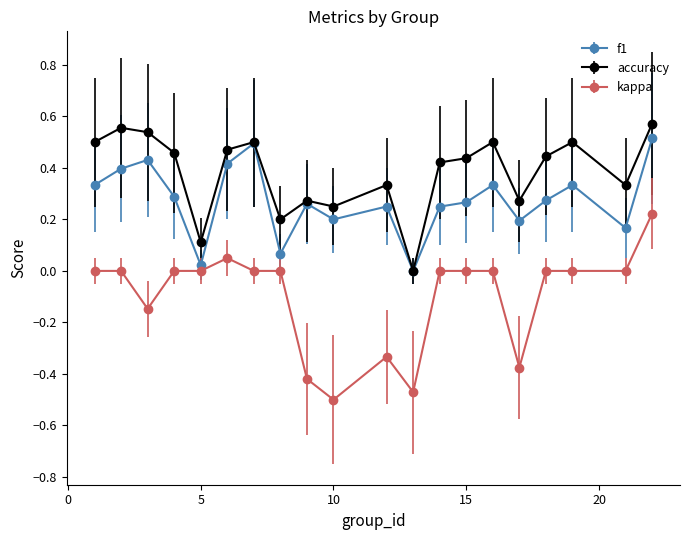

Which series has the largest total across all categories?

accuracy